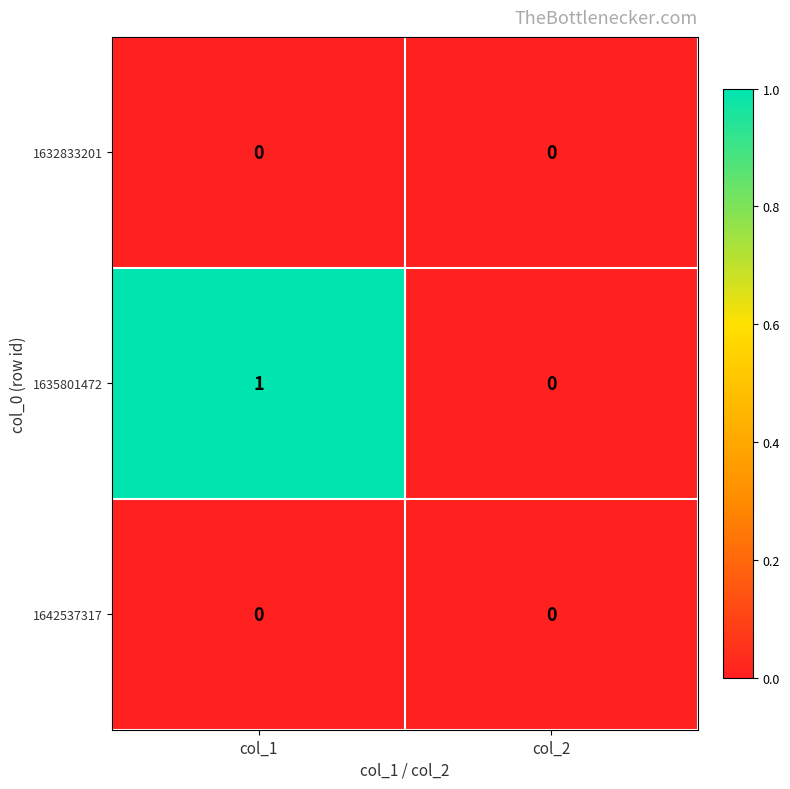

At which label does 1635801472 reach its minimum?

col_2